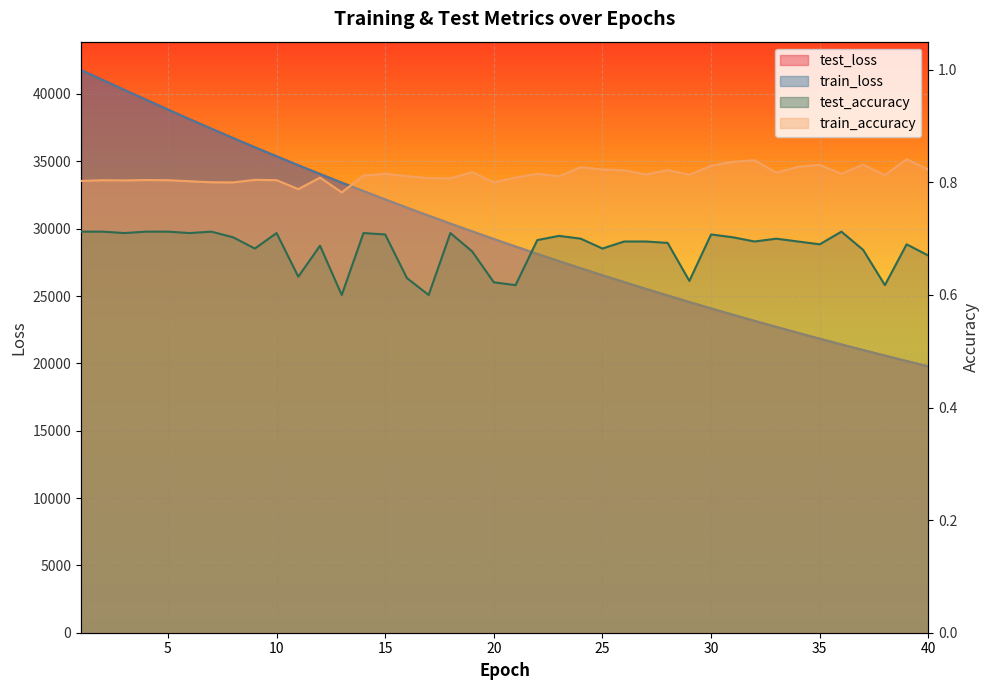

What is the difference between the maximum and second lowest values in the test_accuracy series?

0.1